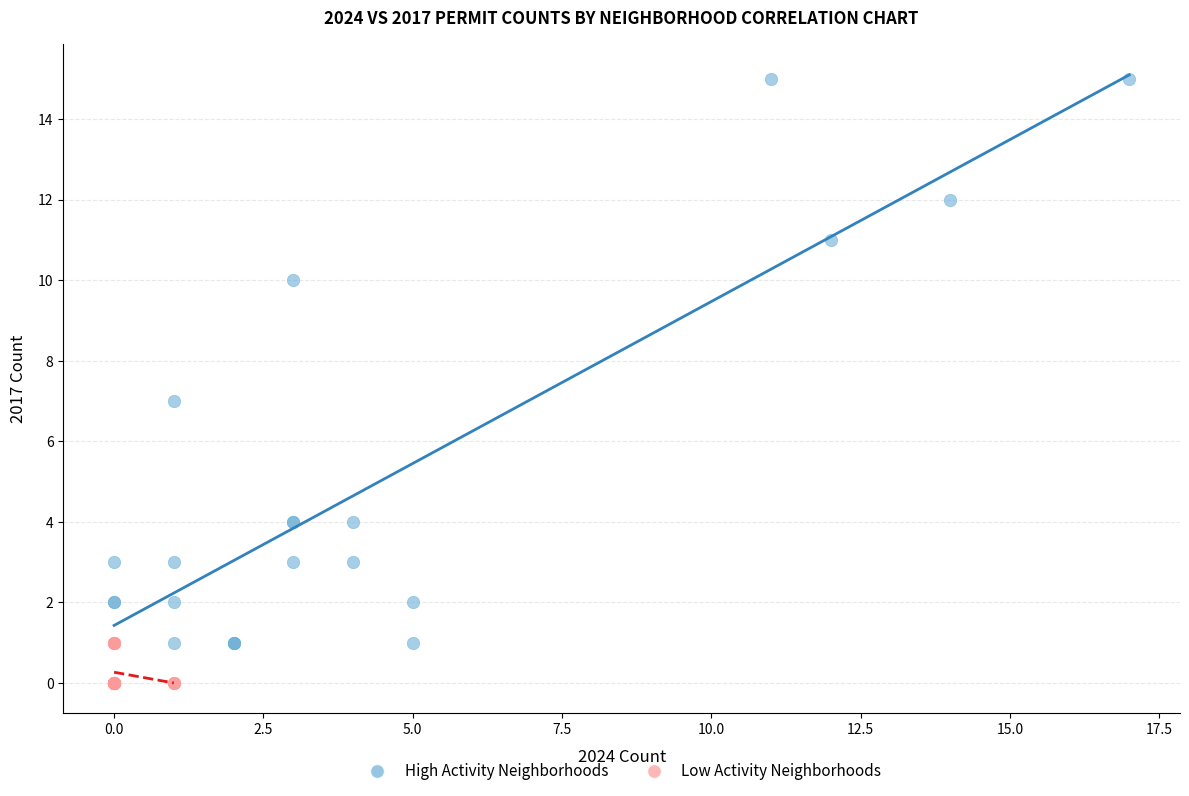

Which series has the largest Y range (max minus min)?

High Activity Neighborhoods